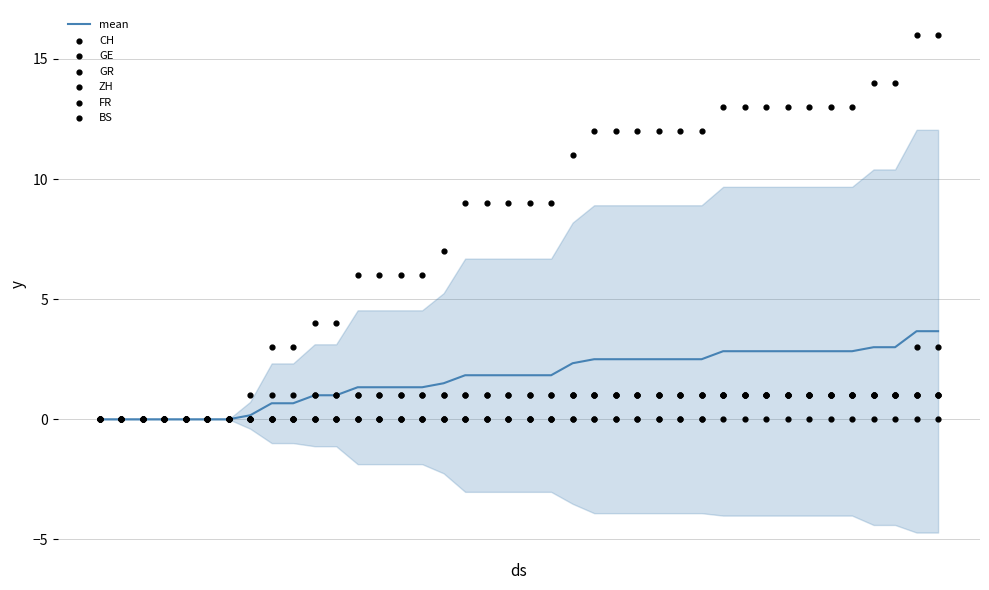

Is the value of GE at 4 greater than the value of ZH at 31?

No